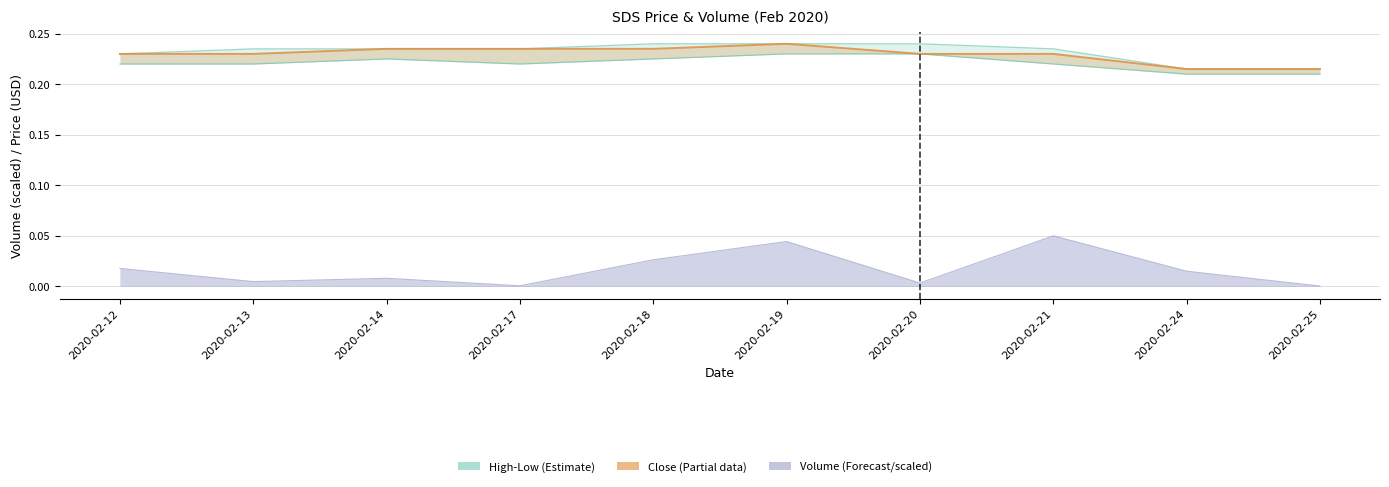

What is the sum of all values?

2.3